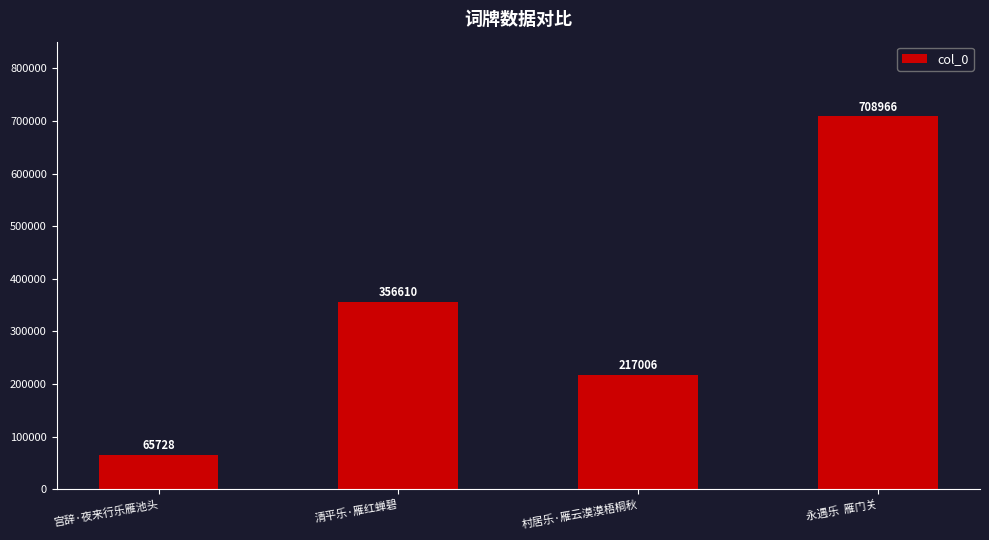

Count the values in the range 217006 to 708966.

3